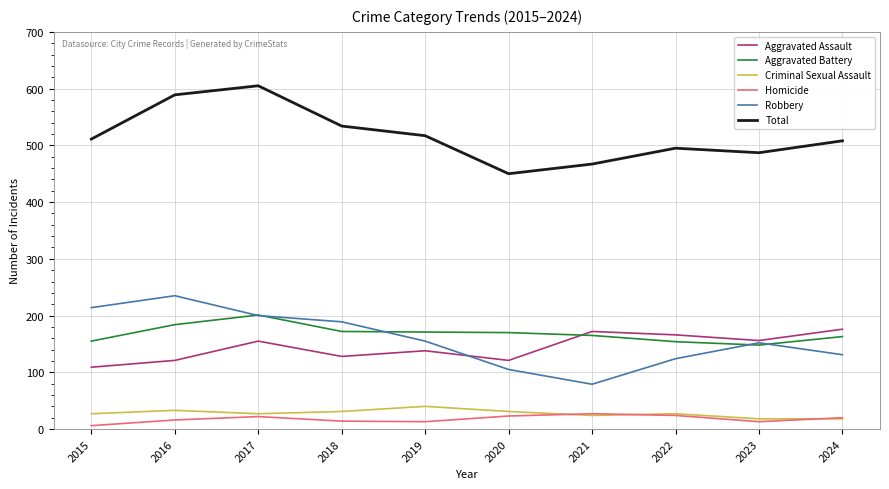

True or false: Aggravated Battery and Criminal Sexual Assault intersect in this chart.

False